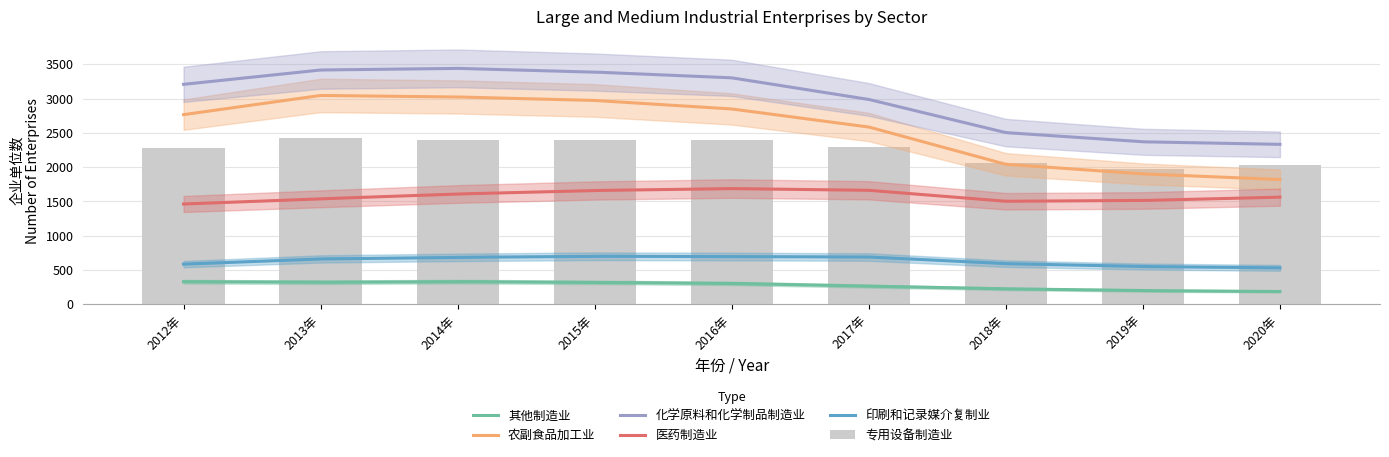

How many values in the 农副食品加工业 series exceed 2766?

4